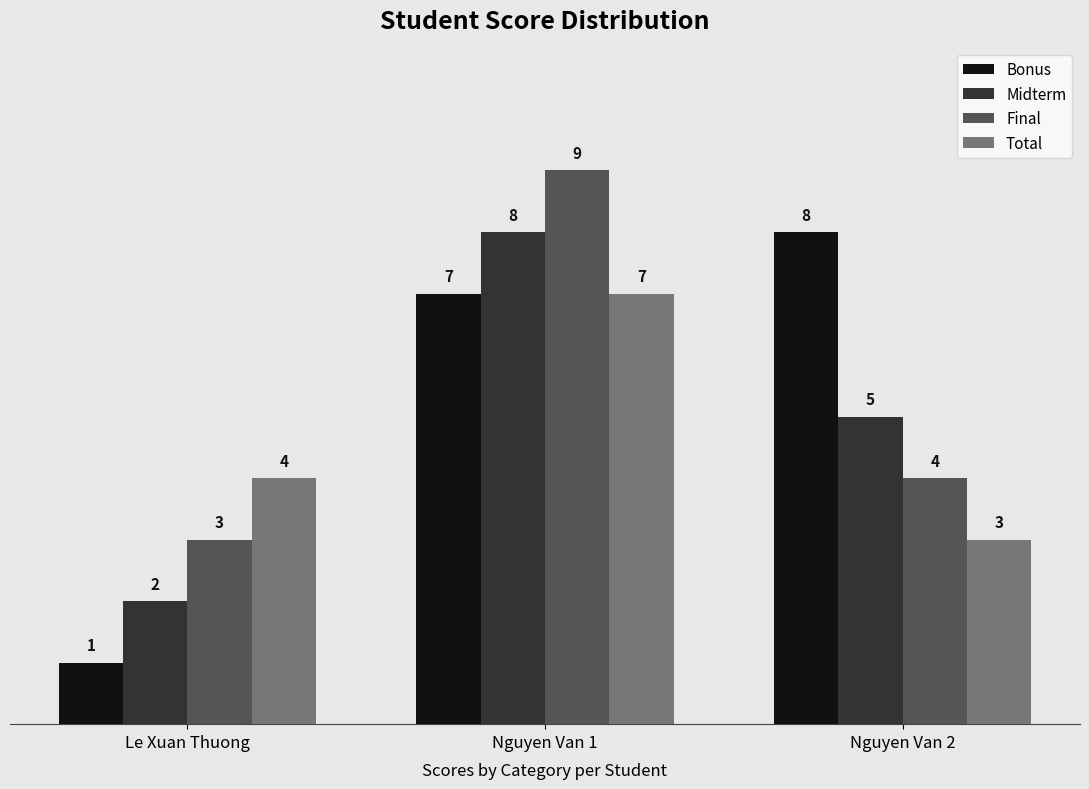

The value of Bonus at Nguyen Van 2 is 8. True or false?

True